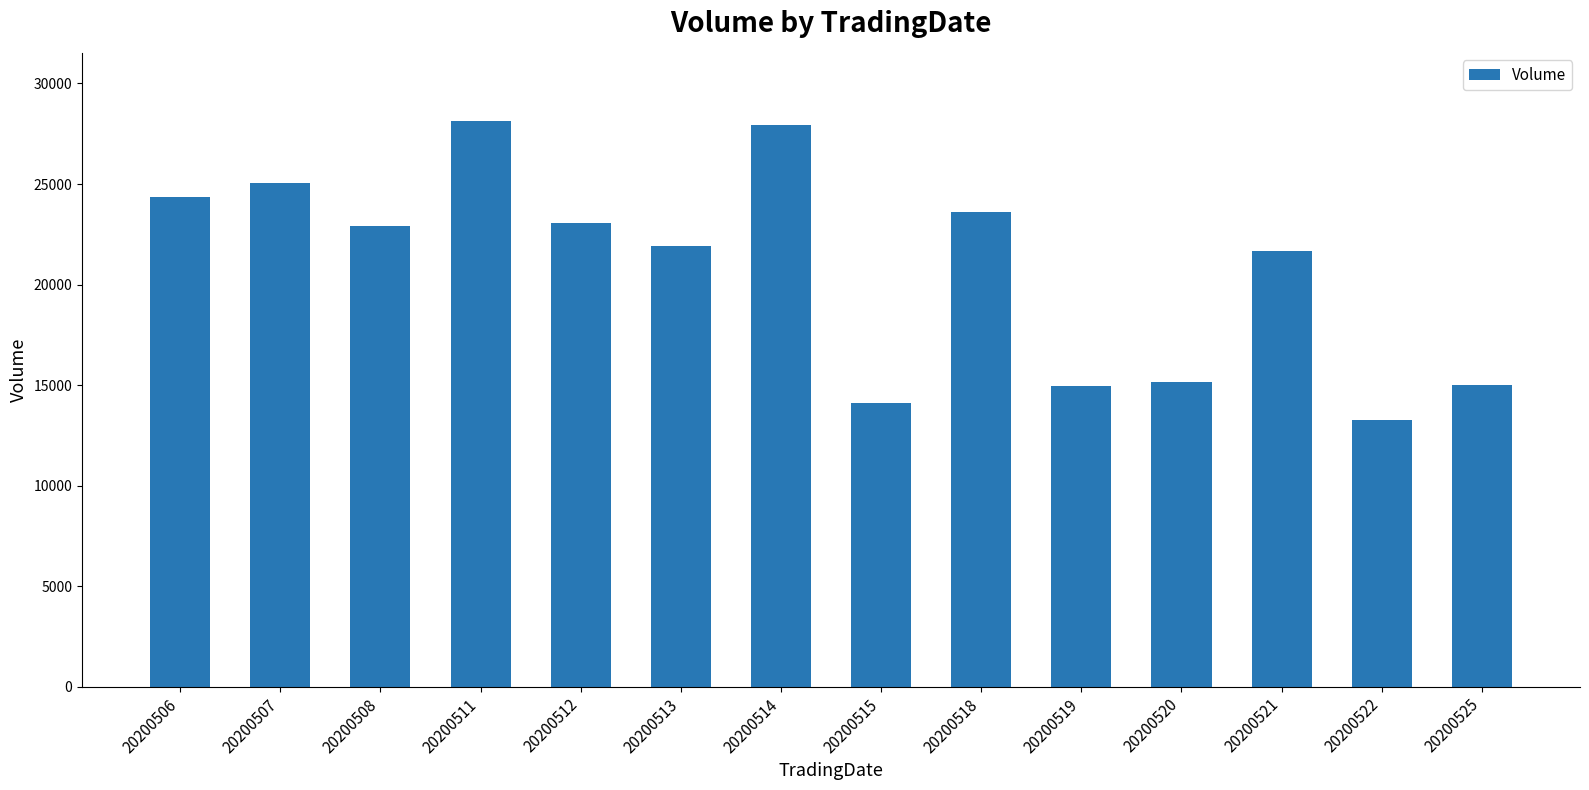

Is it true that the value at 20200506 is 12328?

False